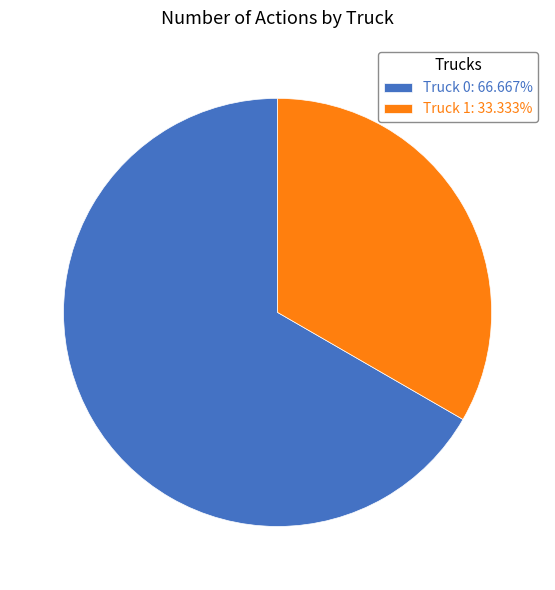

Which category has the biggest portion of the pie?

Truck 0